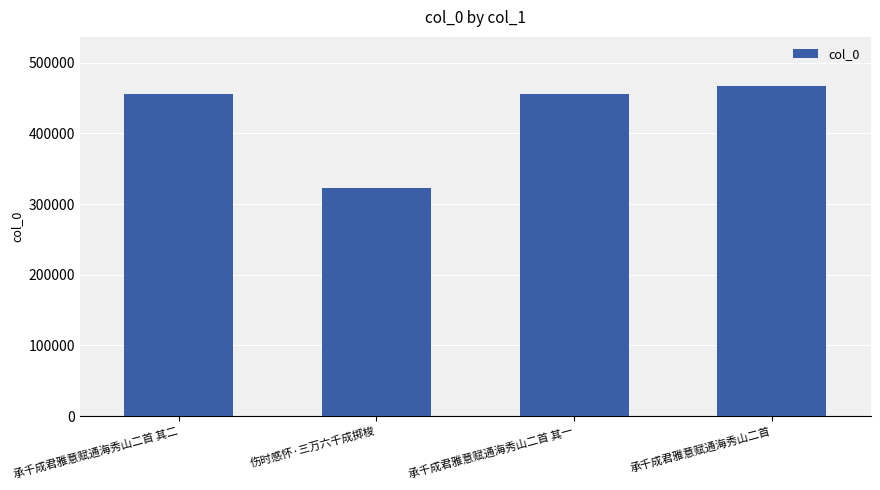

Count the number of data series in this chart.

1